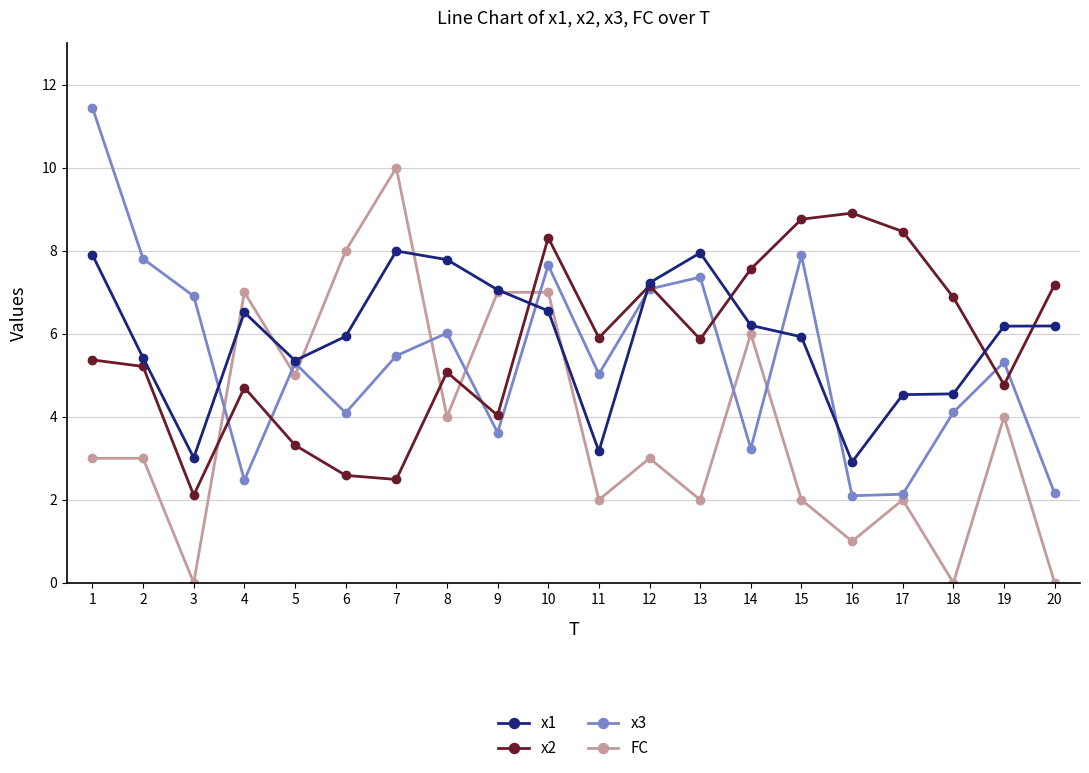

Count the number of data series in this chart.

4